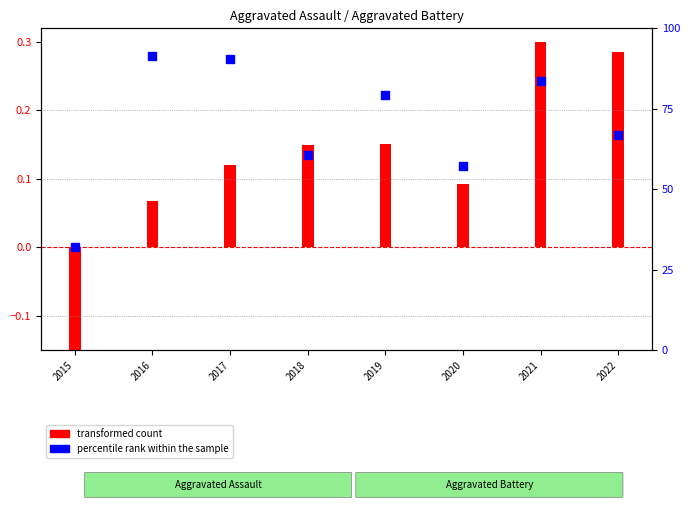

Which has a higher value, 2021 or 2015?

2021